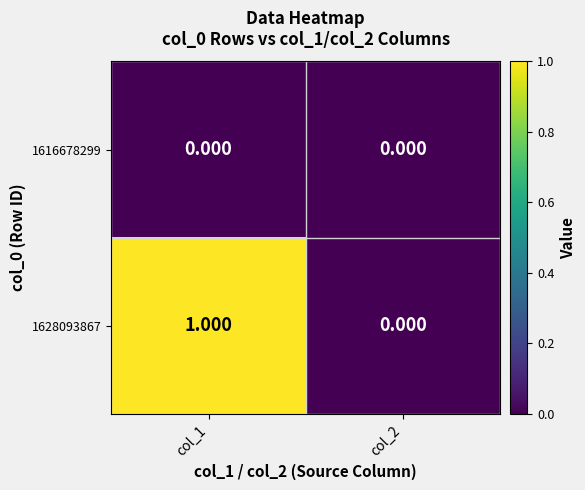

Is the value of 1628093867 at col_1 greater than the value of 1616678299 at col_1?

Yes